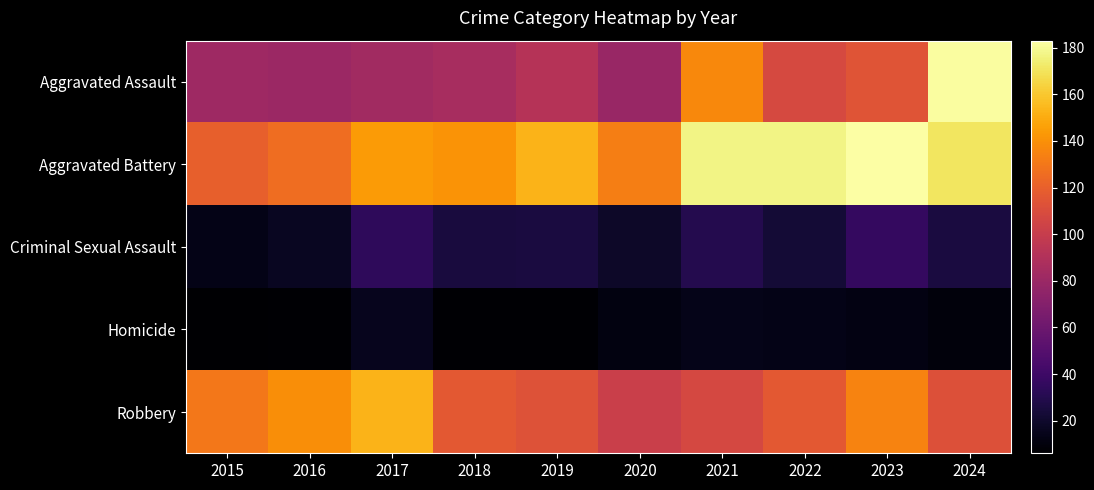

How many categories are shown in the chart?

10